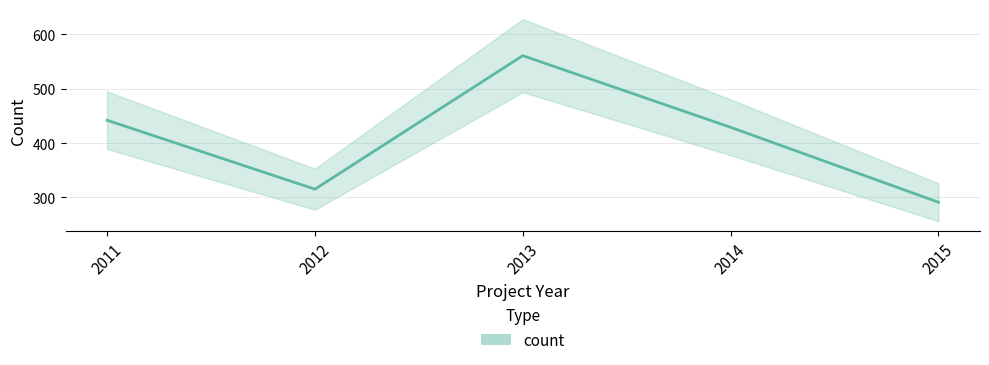

The value at 2011 is 739. True or false?

False